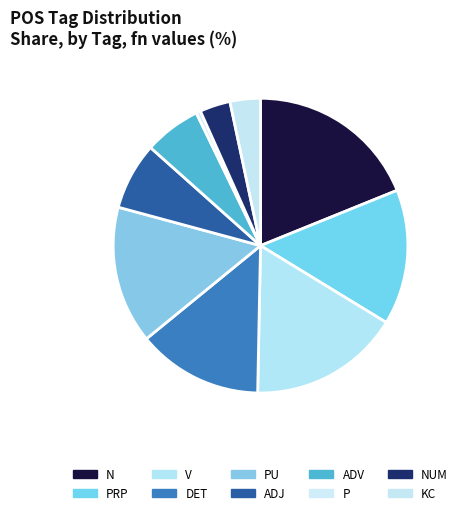

Is there a majority slice in this chart?

No